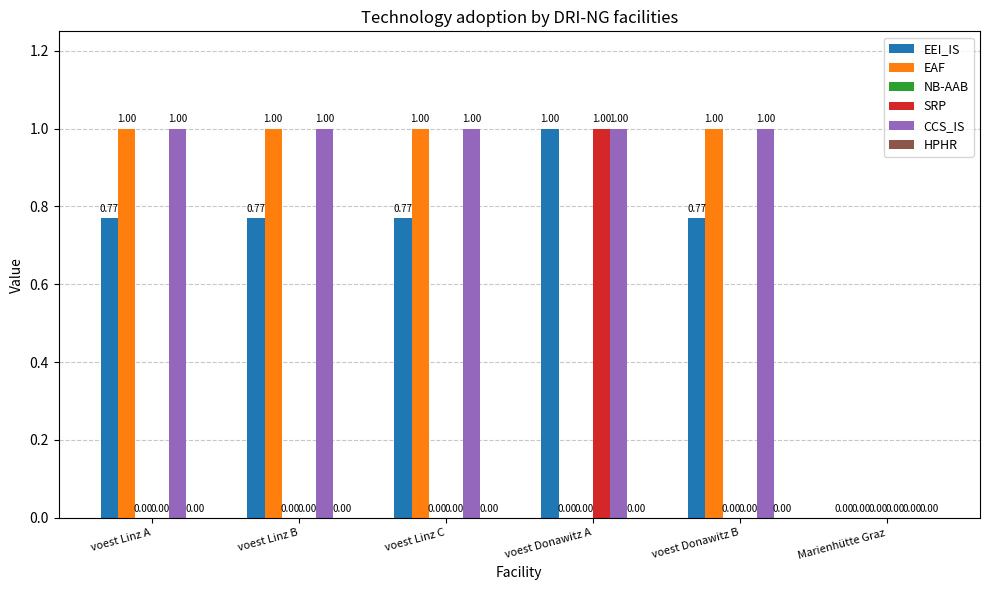

What is the sum of the SRP values at voest Donawitz A and voest Linz B?

1.0